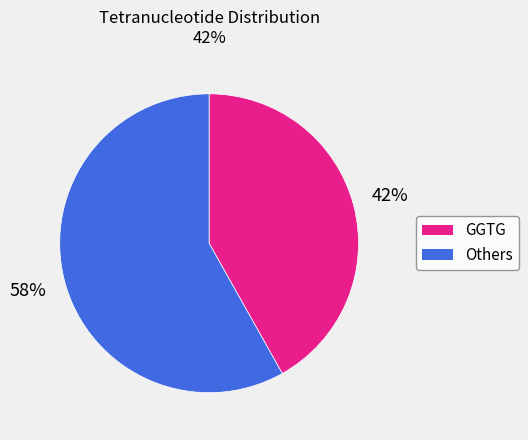

To the nearest percent, what is the average slice percentage?

50%